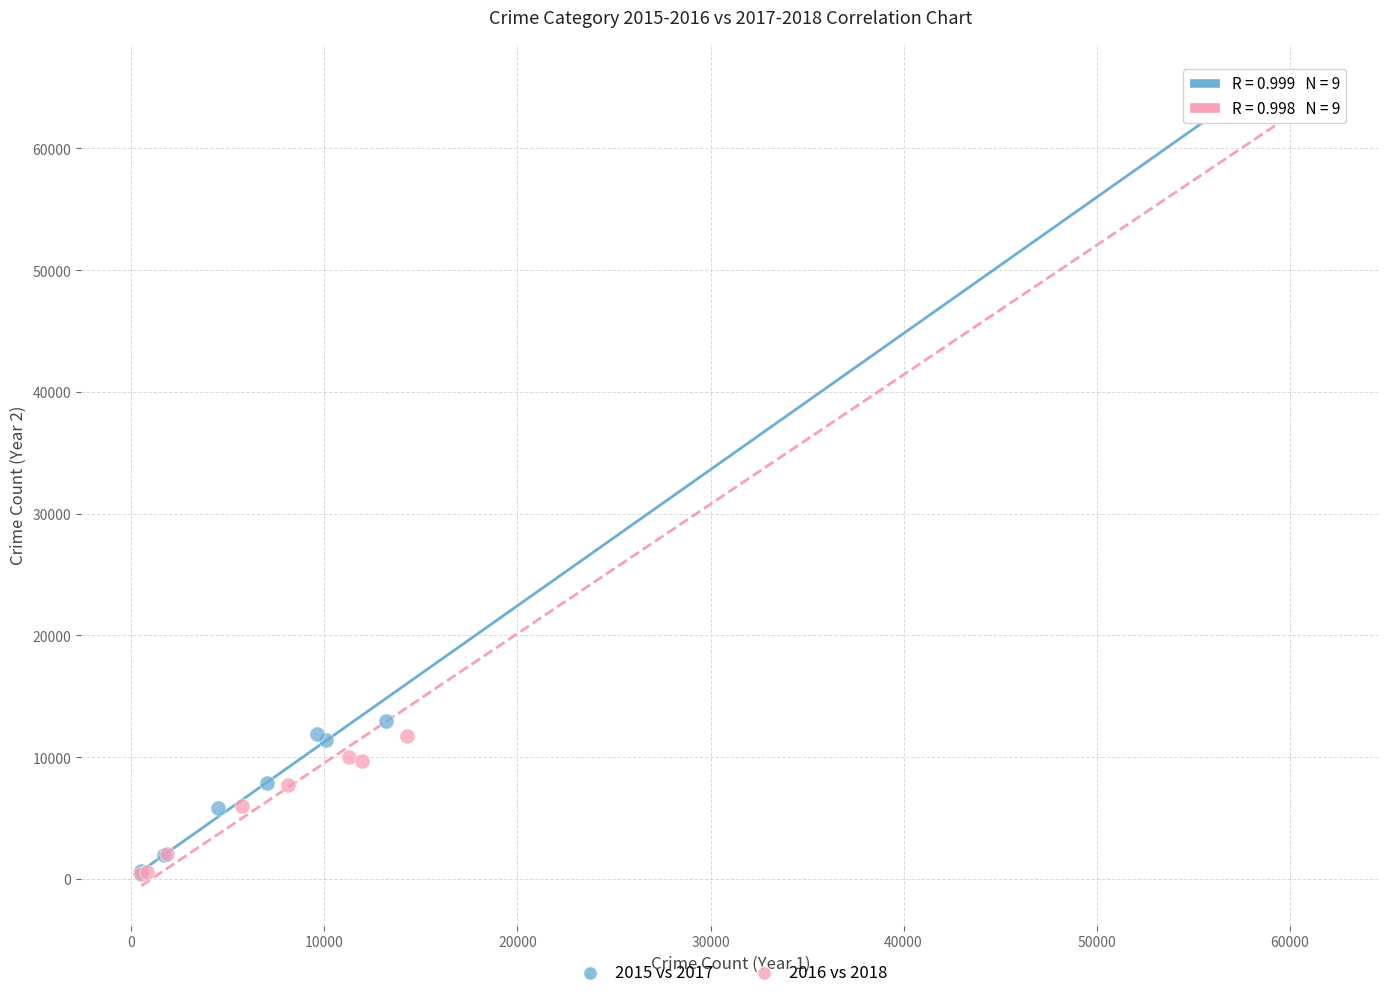

Which series has the widest spread of Y values?

2016 vs 2018